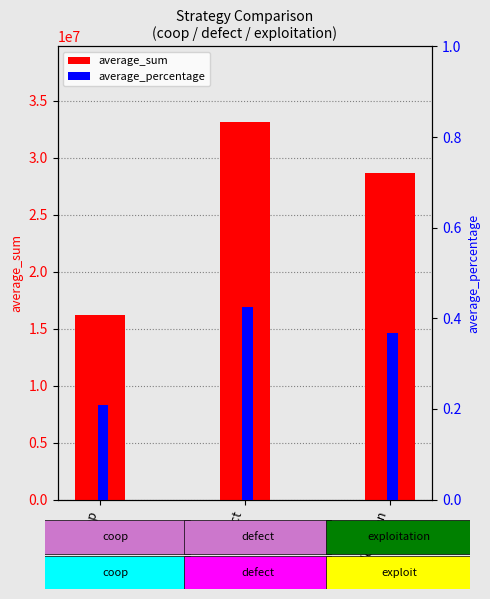

Are the bars grouped side by side (vs. stacked)?

Yes